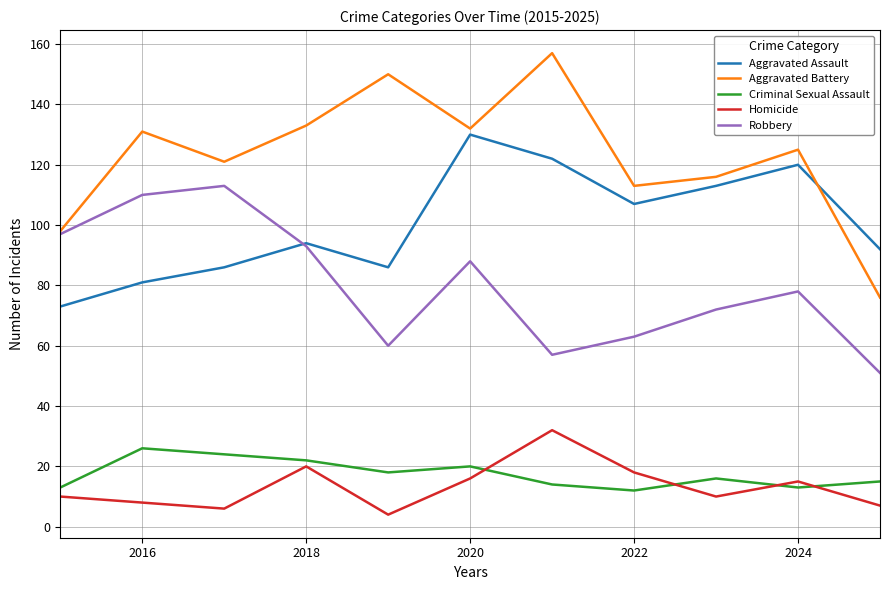

Reading left to right, what are all the values shown in this chart?

Aggravated Assault: 73	81	86	94	86	130	122	107	113	120	92
Aggravated Battery: 98	131	121	133	150	132	157	113	116	125	76
Criminal Sexual Assault: 13	26	24	22	18	20	14	12	16	13	15
Homicide: 10	8	6	20	4	16	32	18	10	15	7
Robbery: 97	110	113	93	60	88	57	63	72	78	51